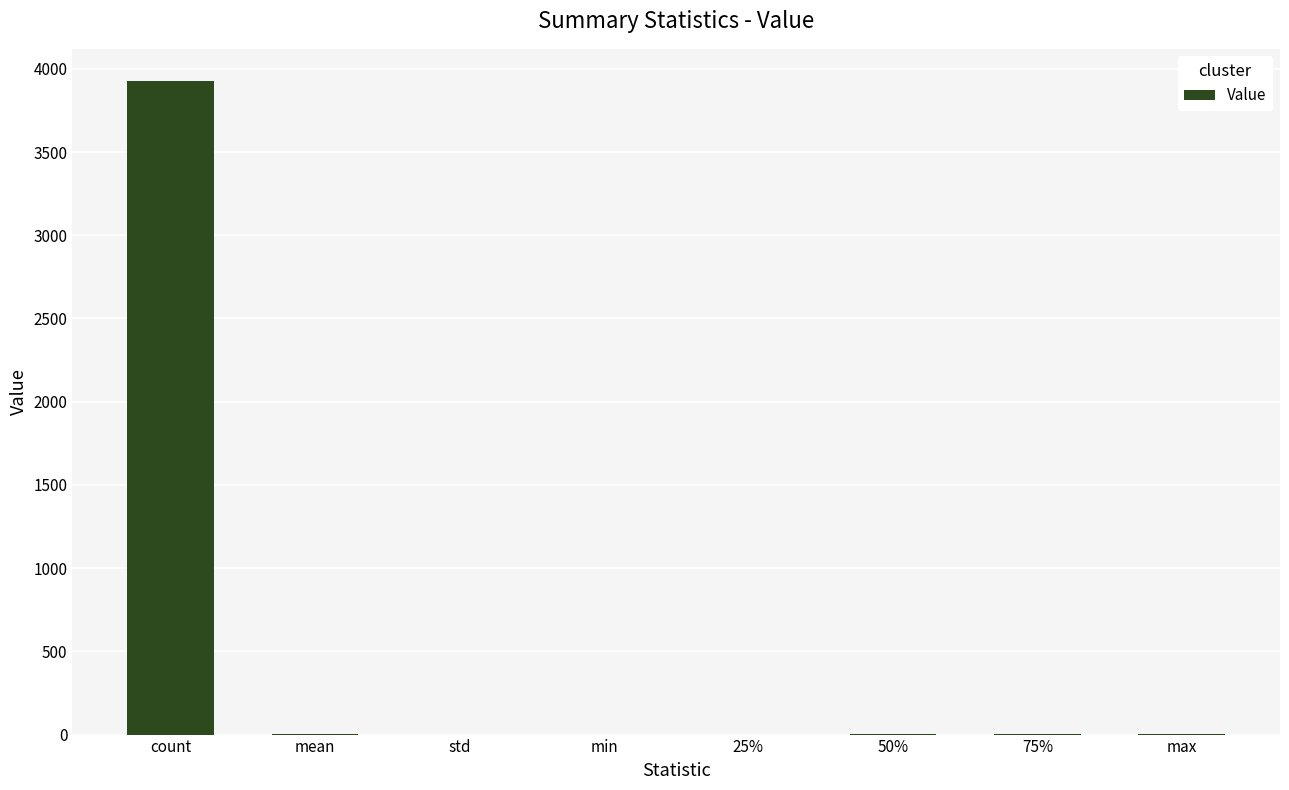

Read the value at count.

3924.0